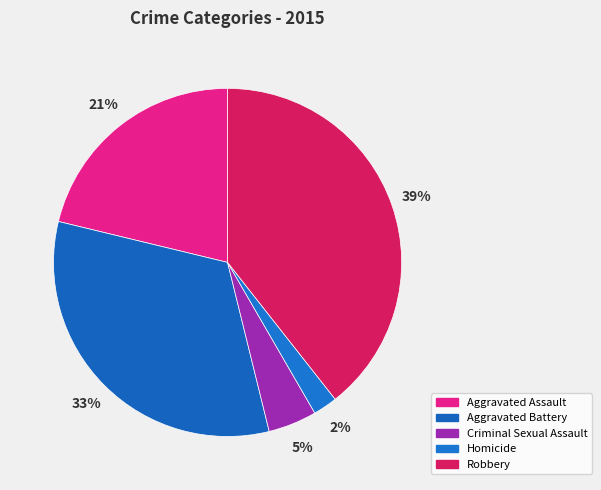

Rank the categories by value from lowest to highest.

Homicide, Criminal Sexual Assault, Aggravated Assault, Aggravated Battery, Robbery